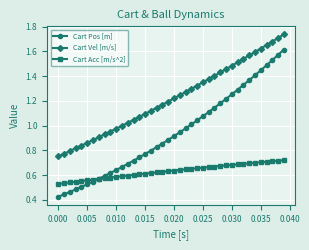

True or false: Cart Acc [m/s^2] and Cart Vel [m/s] cross at least once.

False